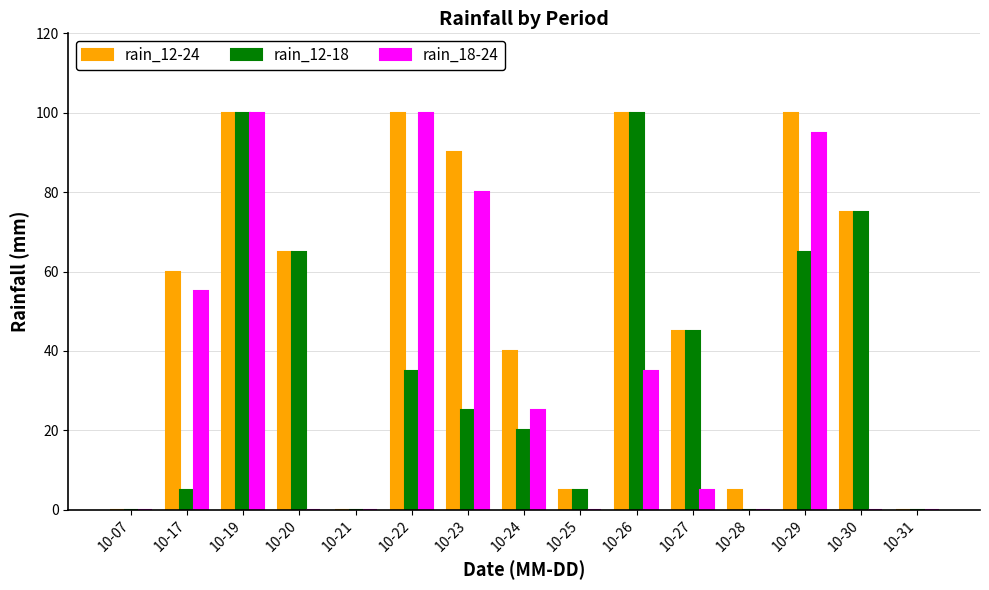

Where is rain_12-18 nearest to the value 50?

10-27